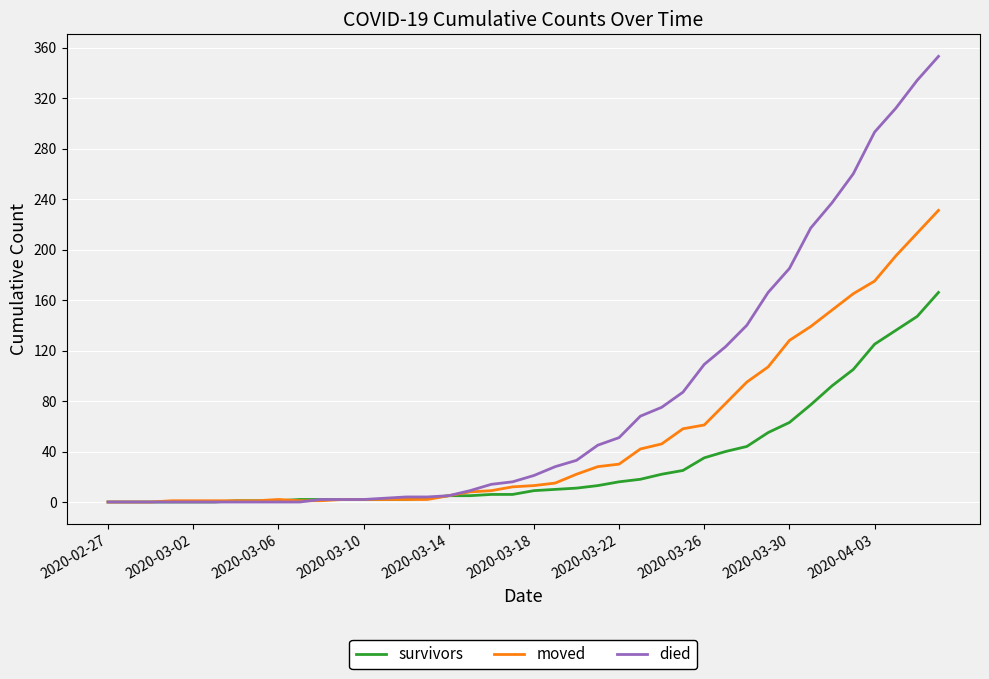

Does the chart display data point markers on the line(s)?

No